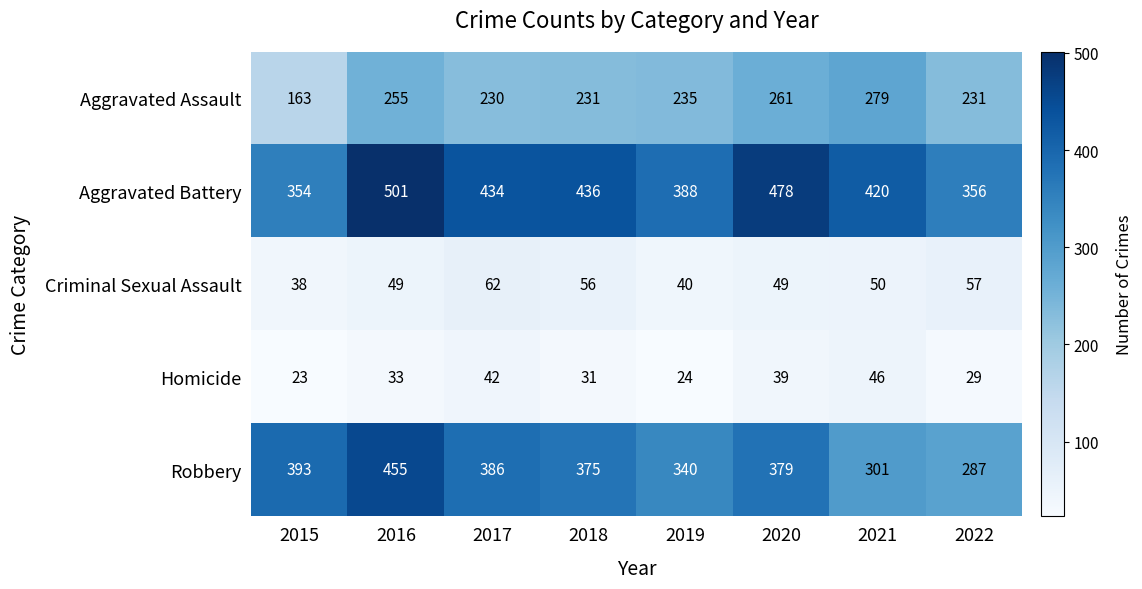

Which series has the largest total across all categories?

Aggravated Battery